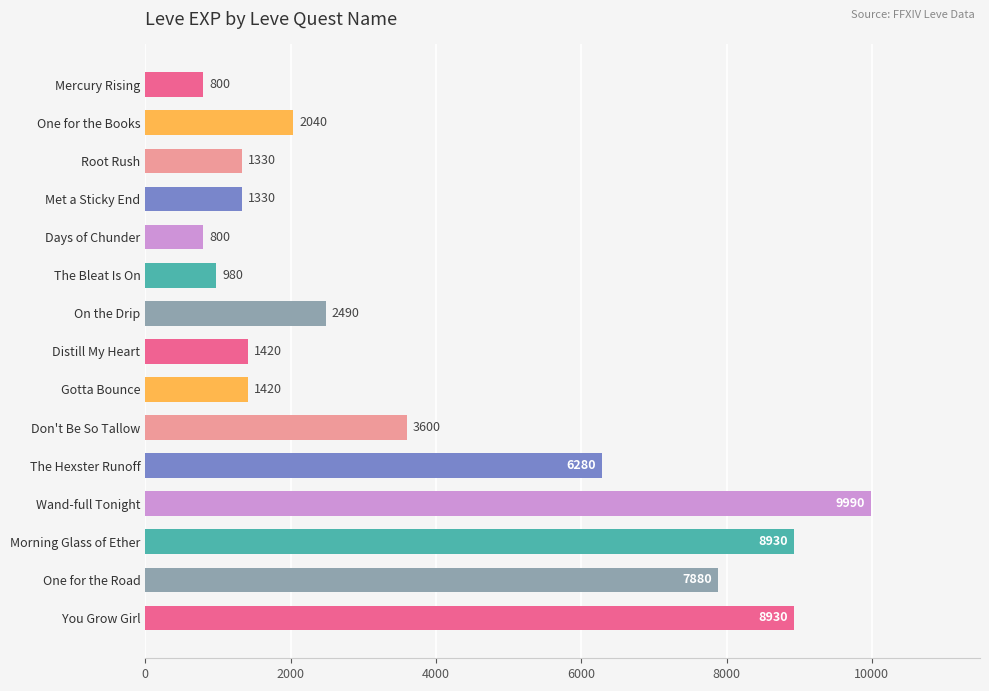

What is the greatest value displayed?

9990